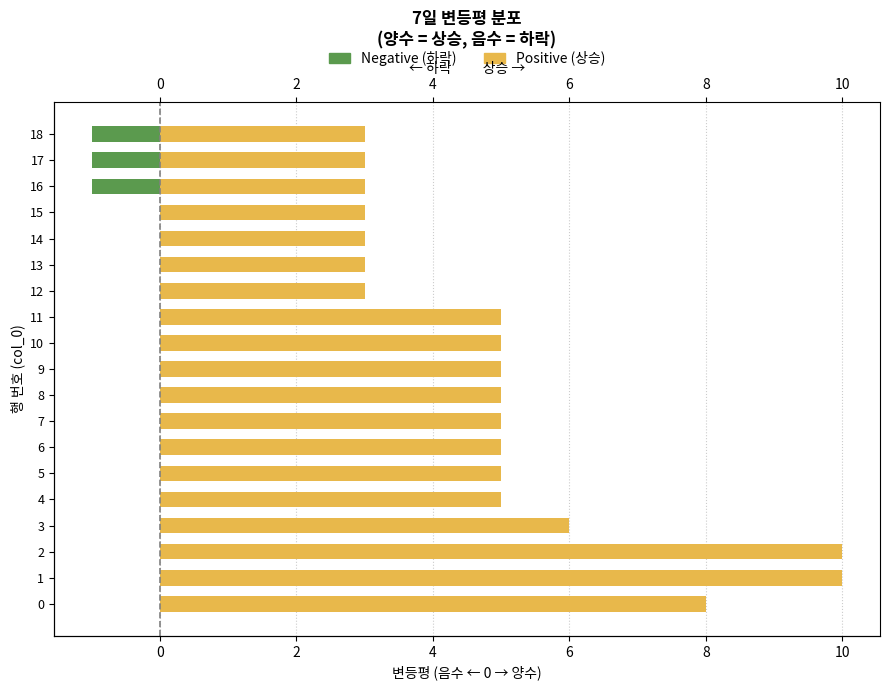

Reading right to left, list all the values displayed in this chart.

Negative (하락): -1	-1	-1	0	0	0	0	0	0	0	0	0	0	0	0	0	0	0	0
Positive (상승): 3	3	3	3	3	3	3	5	5	5	5	5	5	5	5	6	10	10	8